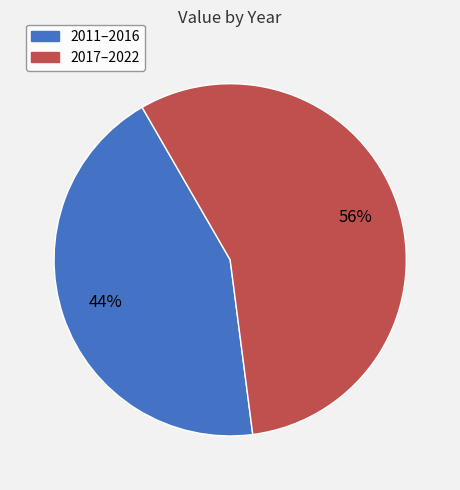

To the nearest percent, what is the average slice percentage?

50%